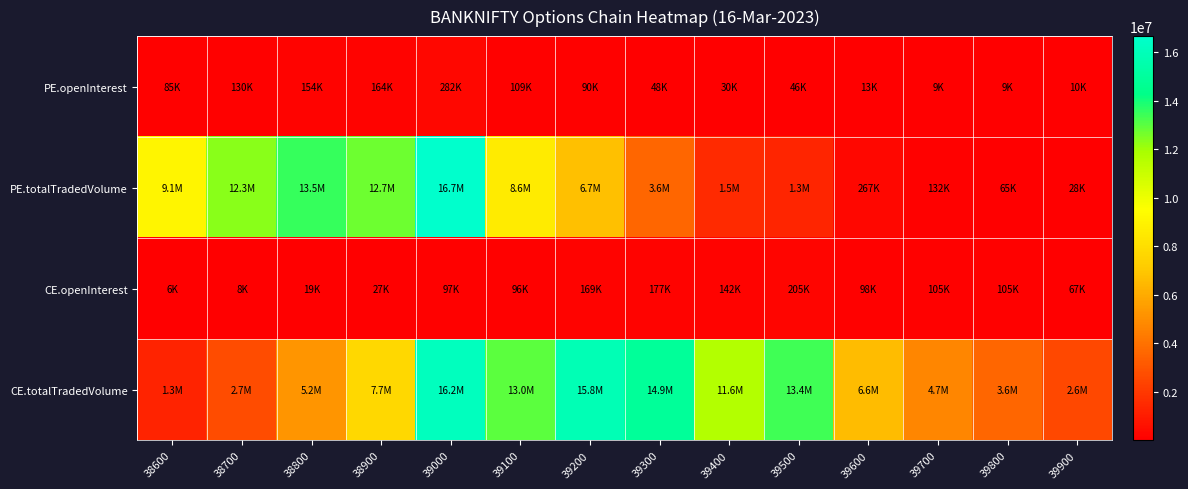

Which series has the largest total across all categories?

CE.totalTradedVolume